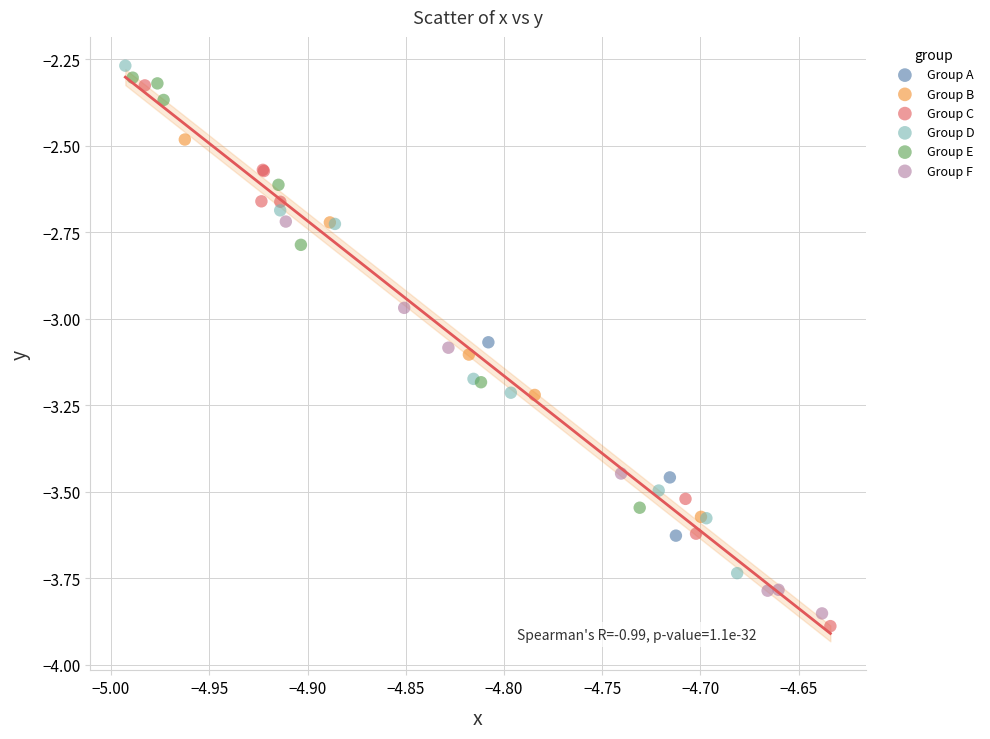

Which series has the largest Y range (max minus min)?

Group C